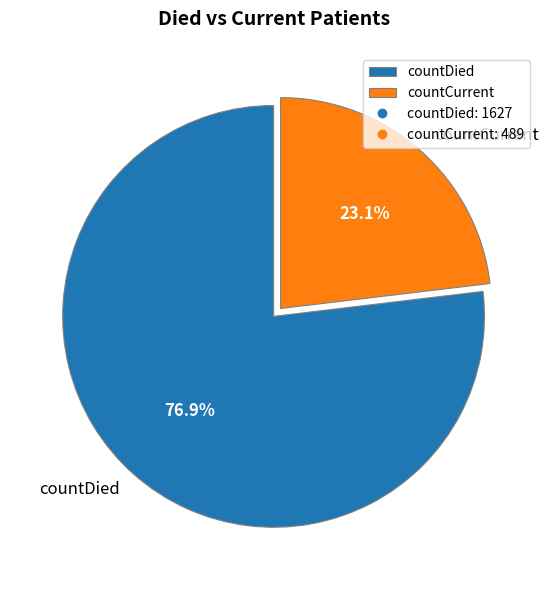

What percentage do countDied and countCurrent together represent?

100.0%